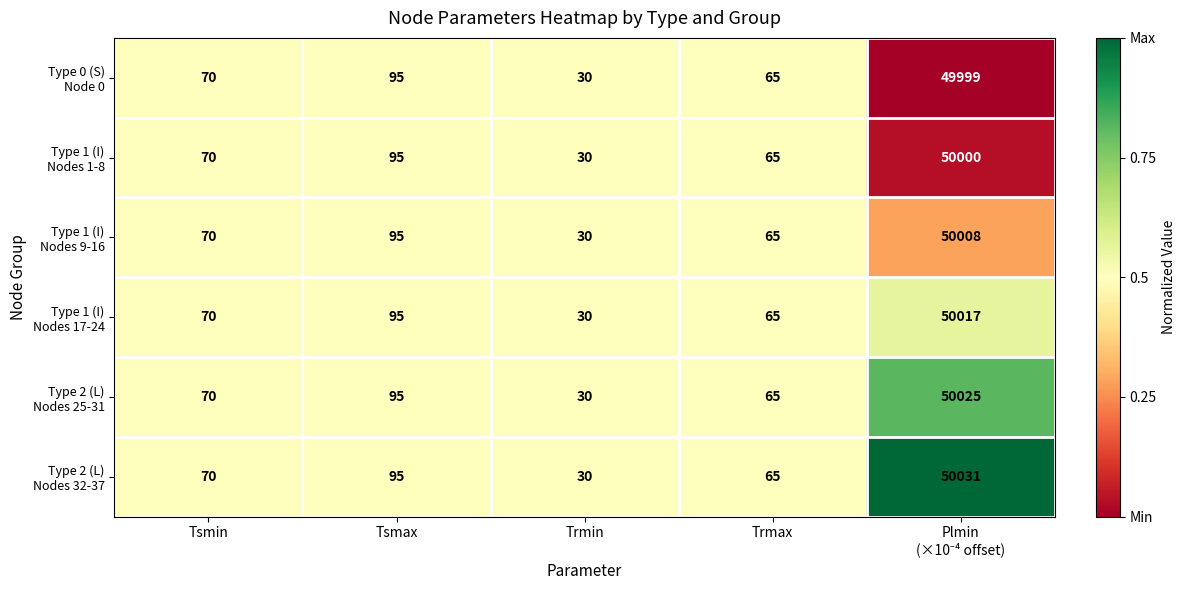

At which category does the chart reach its minimum across all series?

Trmin